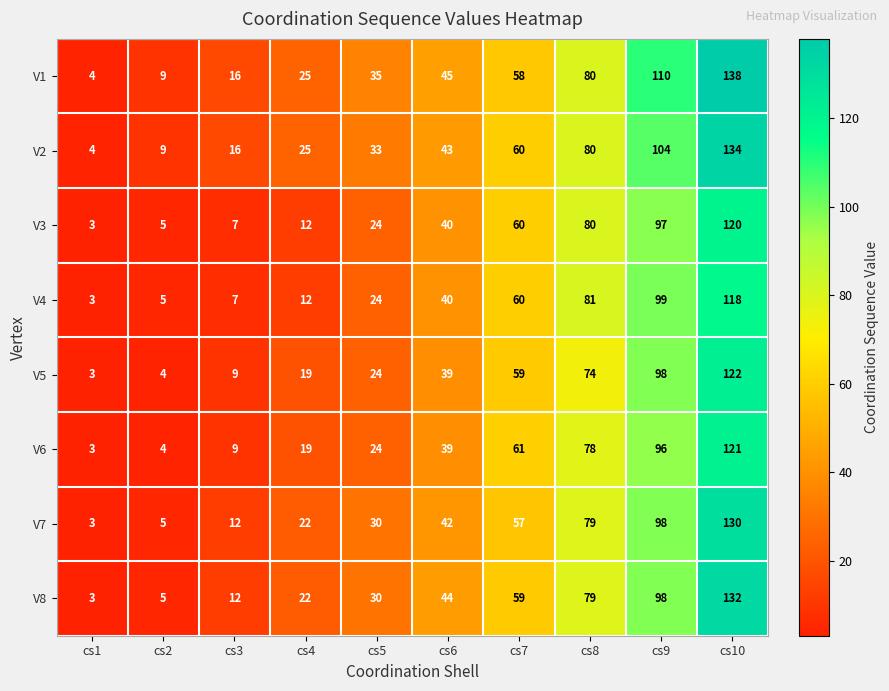

What is the highest value of the V4 series?

118